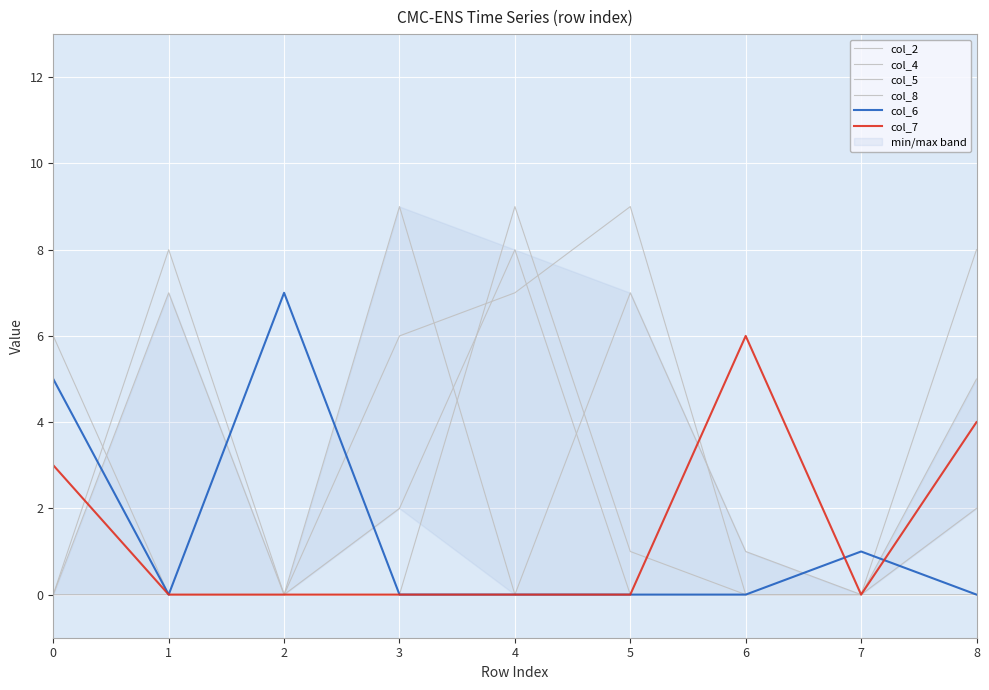

List the series in order of their peak value, lowest first.

col_7, col_6, col_5, col_2, col_4, col_8